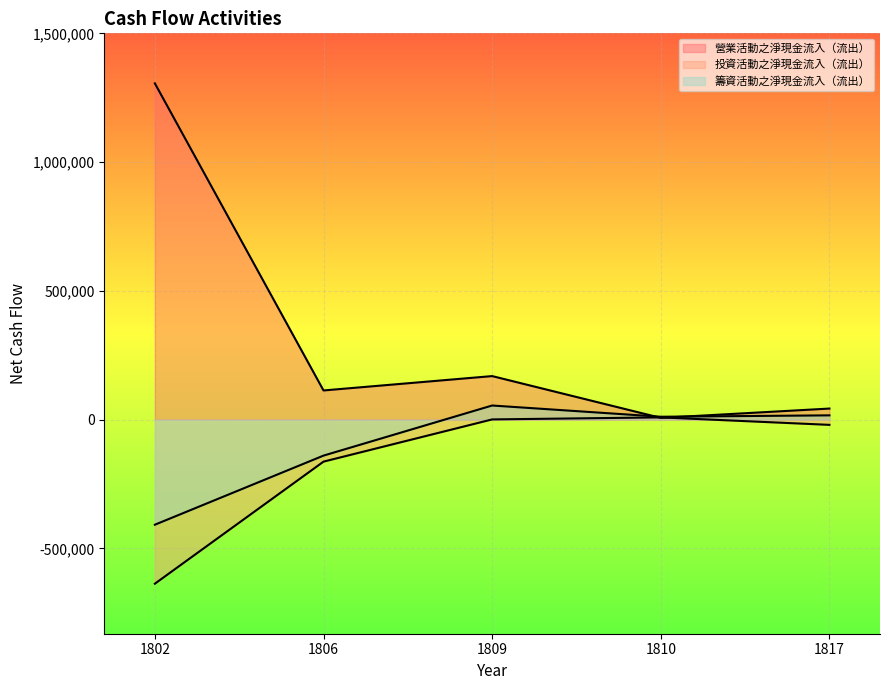

Which series changed the most between 1810 and 1817?

營業活動之淨現金流入（流出）